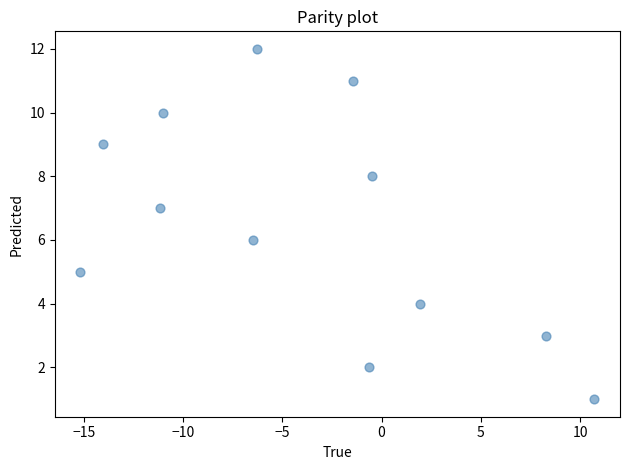

What is the range of Y values (max minus min)?

11